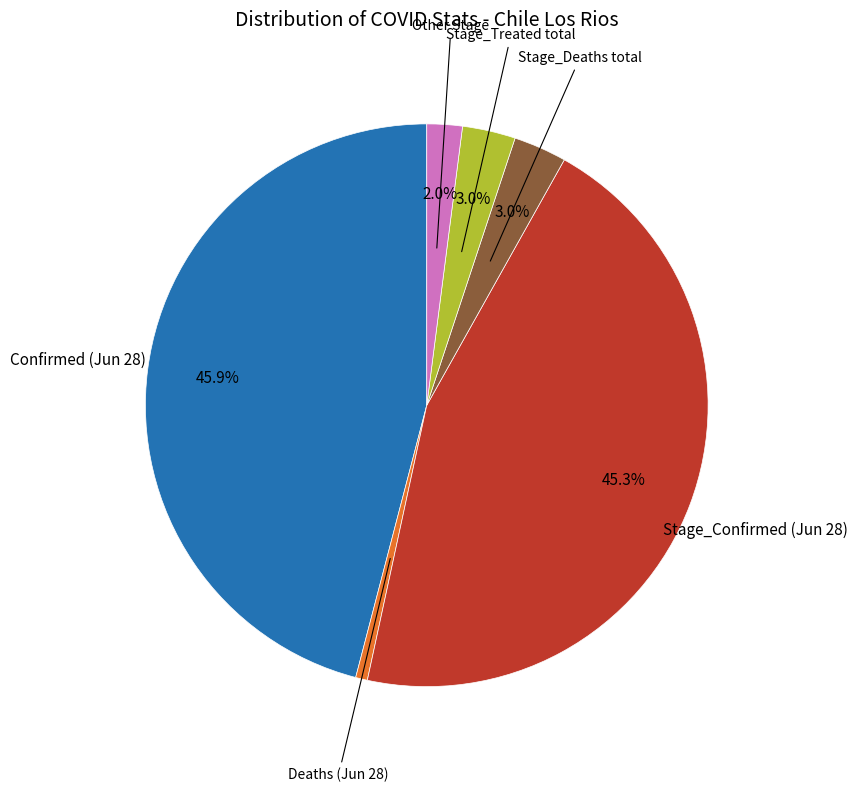

Is there any slice that represents more than half of the pie?

No